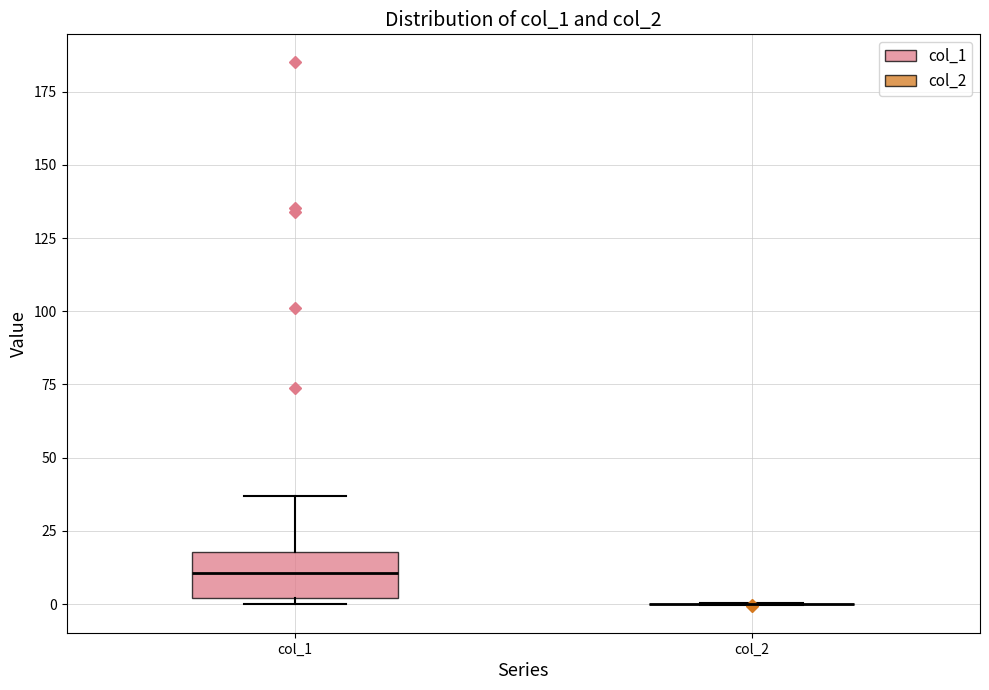

Comparing the boxes themselves (not the whiskers), which one is the tallest?

col_1